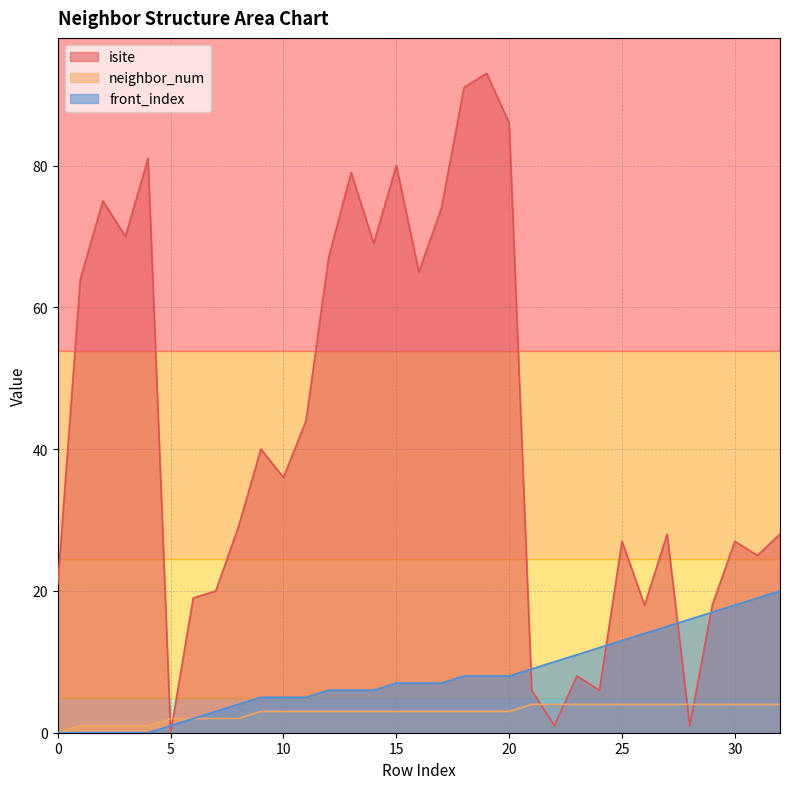

Which series has the largest total across all categories?

isite